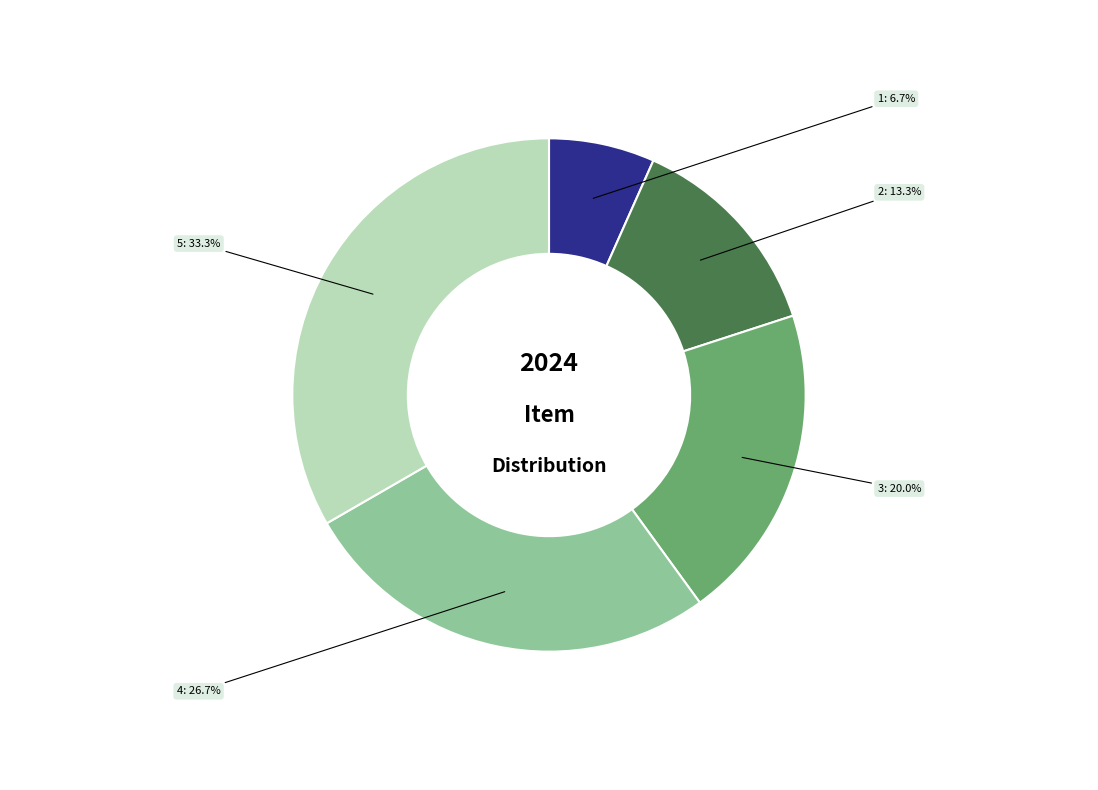

Rank the categories by value from highest to lowest.

5, 4, 3, 2, 1